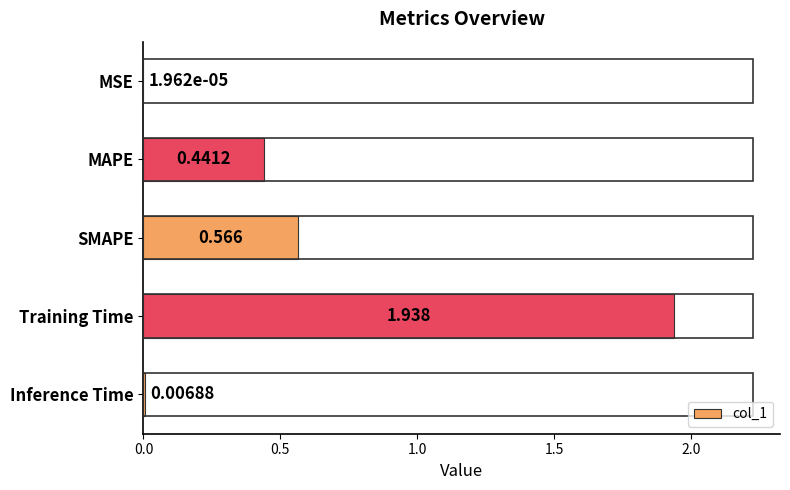

Which category has the highest value across all series?

Training Time